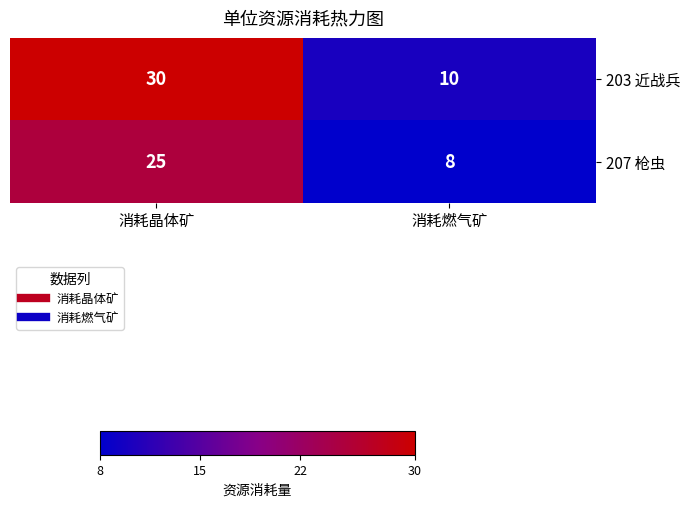

Rank the series by their maximum value, from lowest to highest.

207 枪虫, 203 近战兵